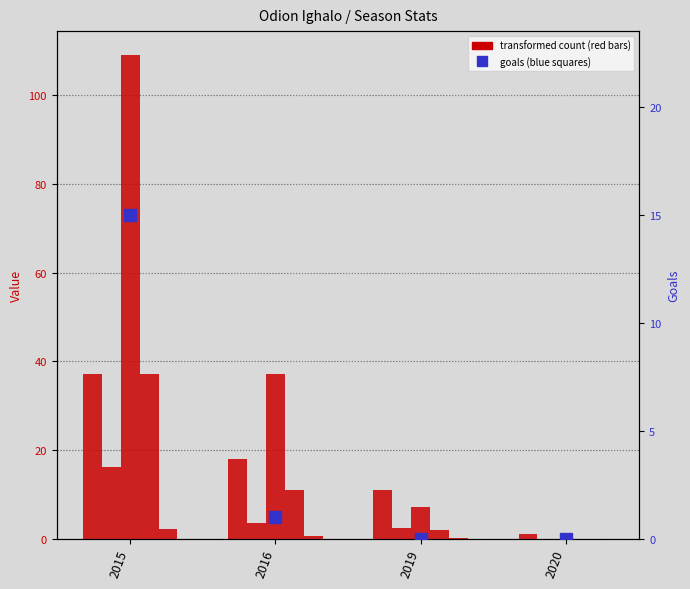

Between 2020 and 2016, which is larger?

2016